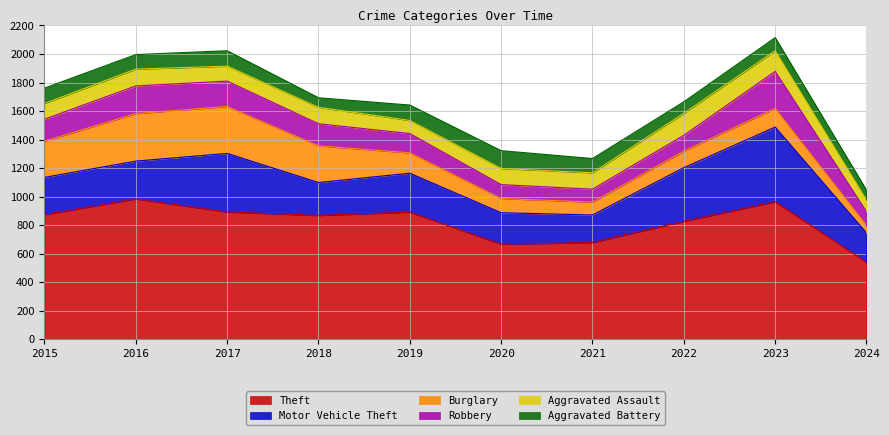

Rank the series by their maximum value, from lowest to highest.

Aggravated Battery, Aggravated Assault, Robbery, Burglary, Motor Vehicle Theft, Theft